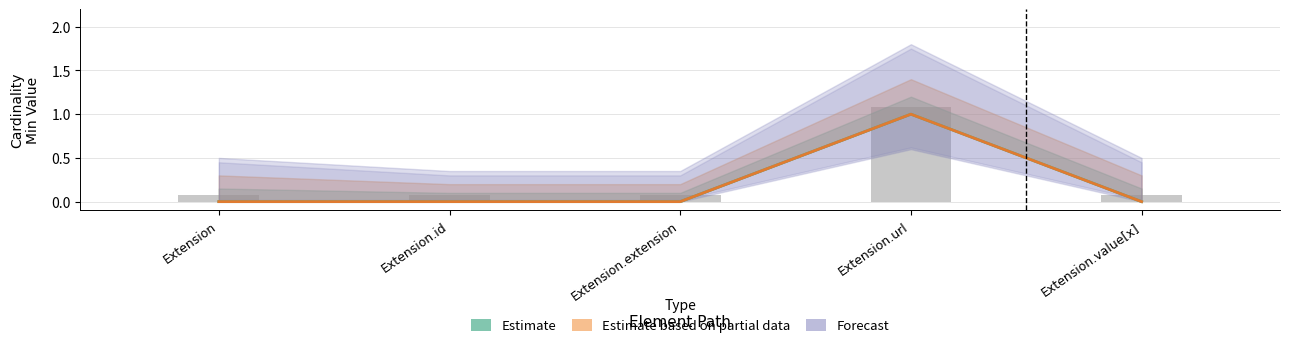

At which label is Estimate based on partial data closest to 0?

Extension